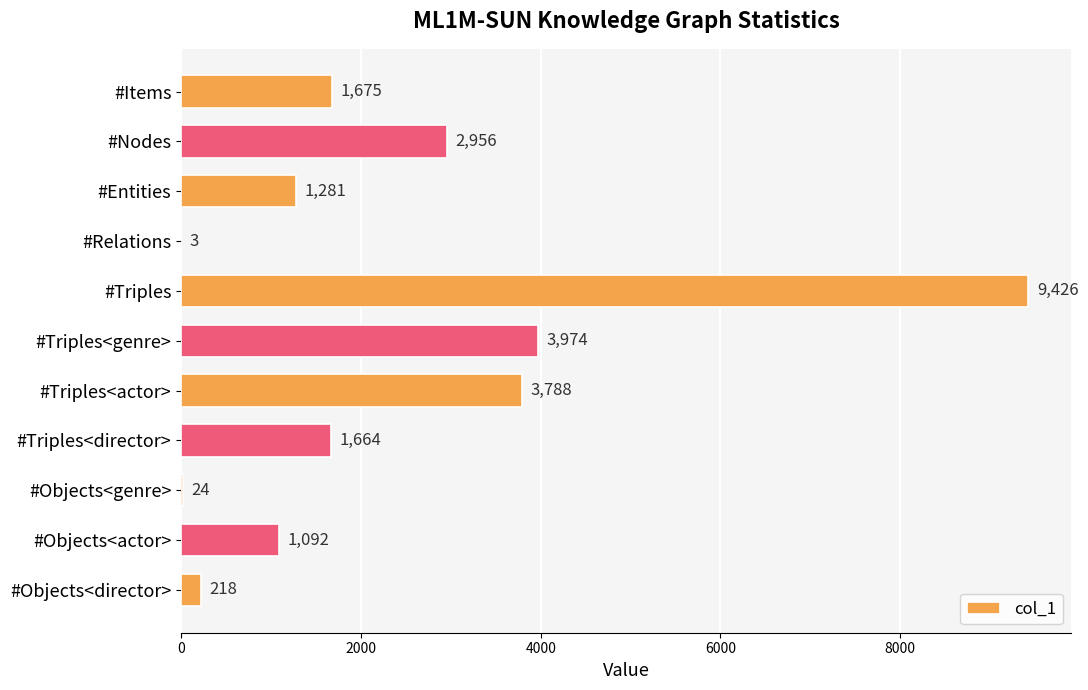

Is it true that the value at #Triples<actor> is 3788?

True